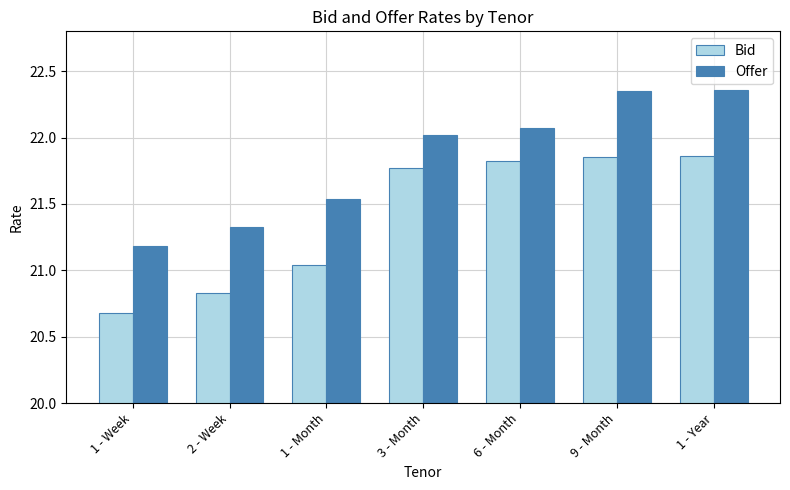

What is the label of the 7th bar from the left?

1 - Year